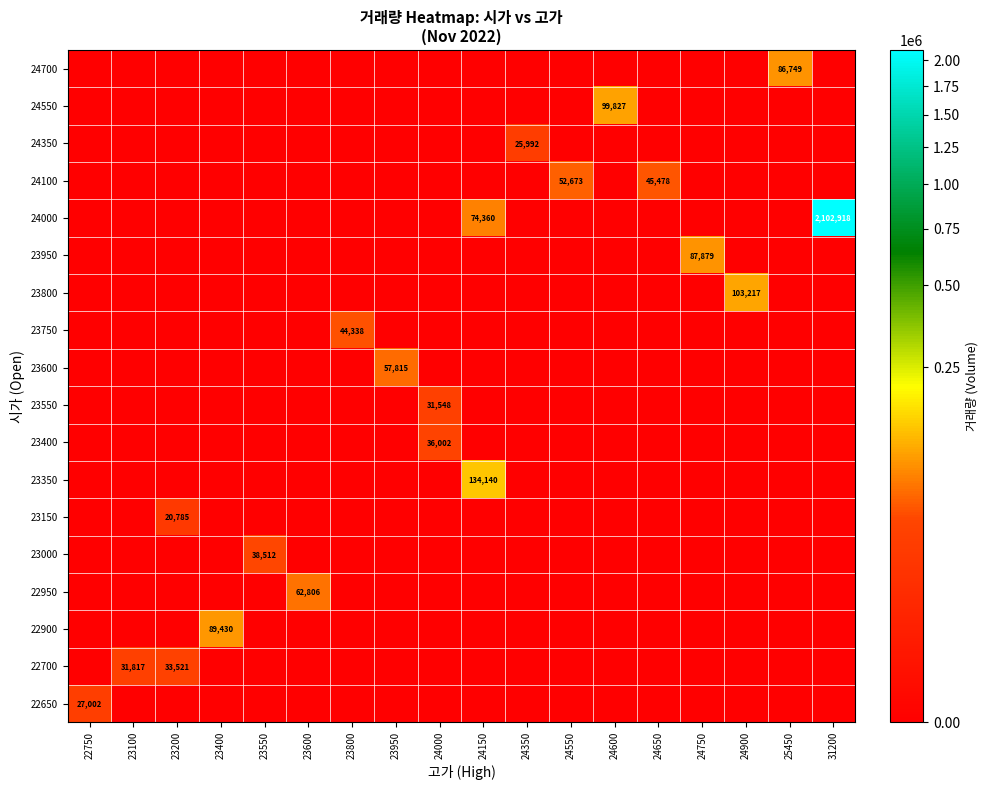

At which category is the sum across all series the highest?

31200